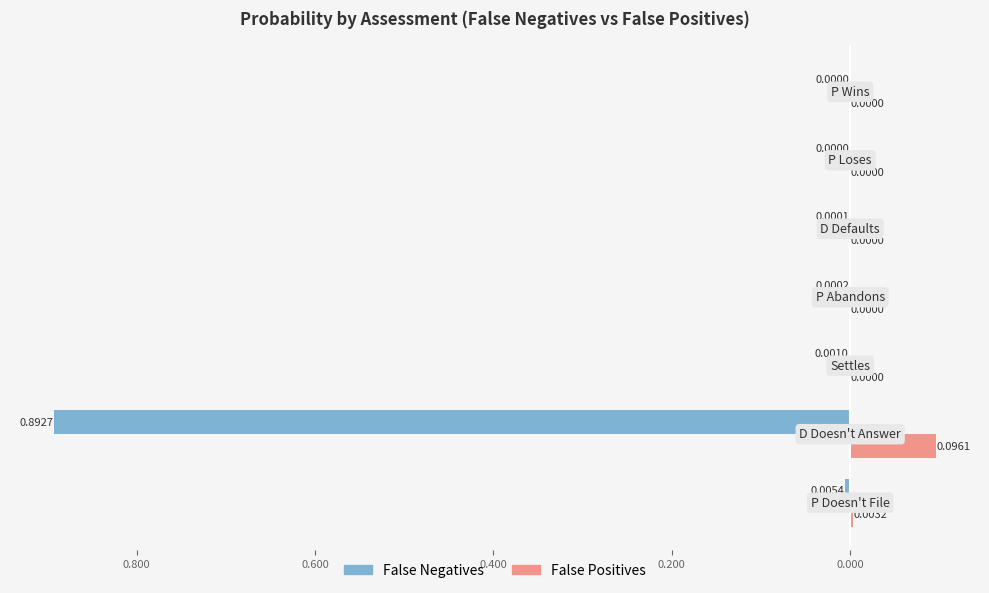

What is the highest value of the False Positives series?

0.1